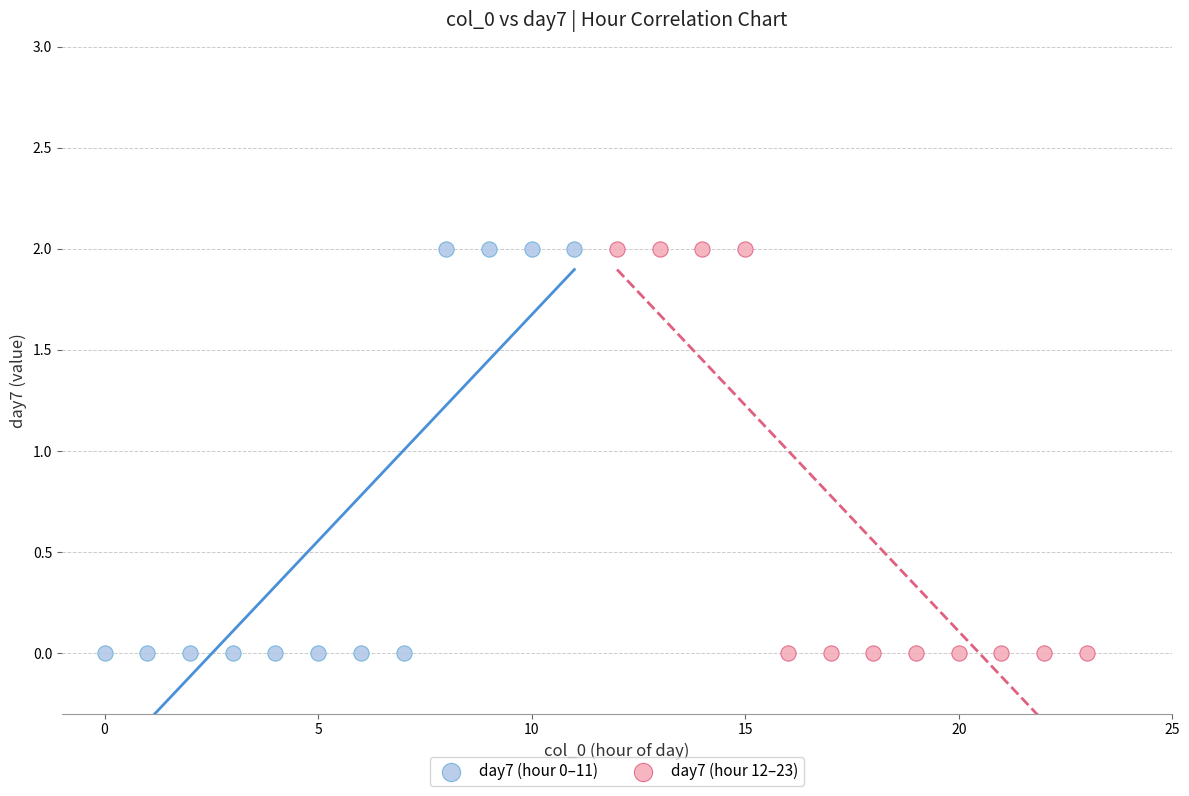

What are all the series names shown in the legend?

day7 (hour 0–11), day7 (hour 12–23)